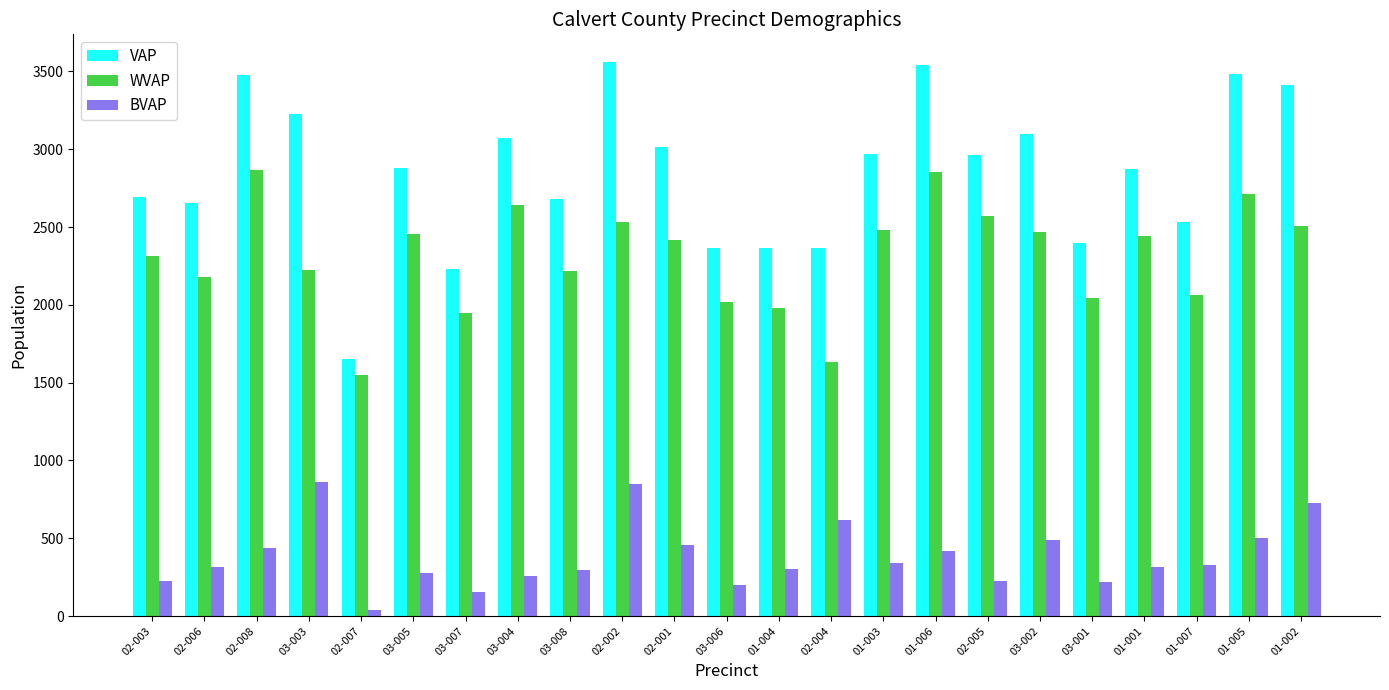

The value of BVAP at 02-006 is 315. True or false?

True